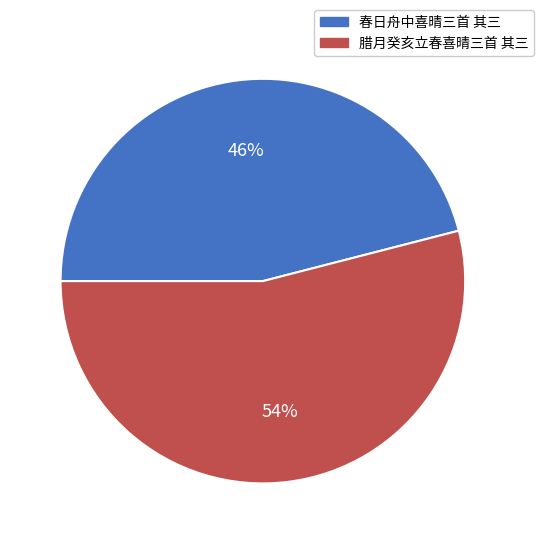

Is the sum of 春日舟中喜晴三首 其三 and 腊月癸亥立春喜晴三首 其三 greater than half?

Yes